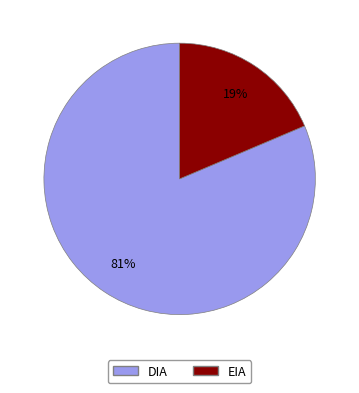

Rank the categories by value from highest to lowest.

DIA, EIA